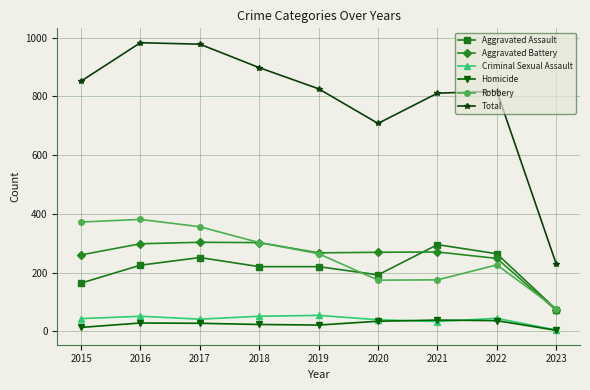

Which series has the largest total across all categories?

Total